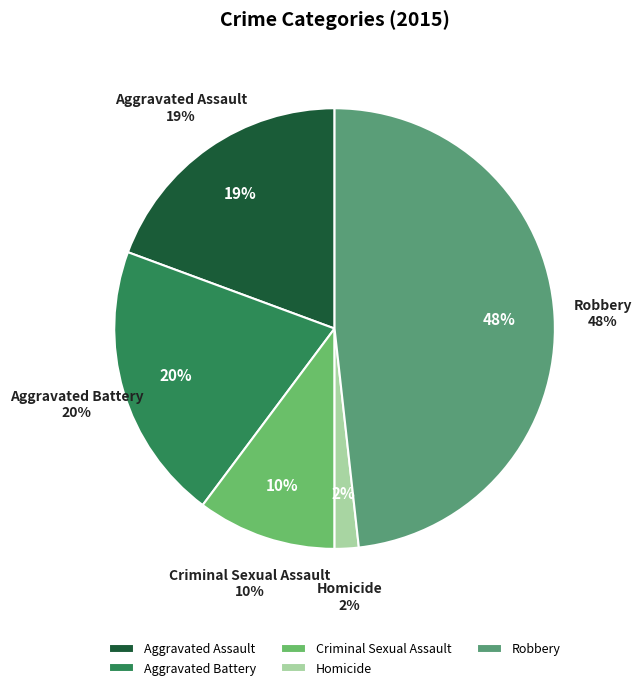

To the nearest percent, what portion does Robbery represent?

48%